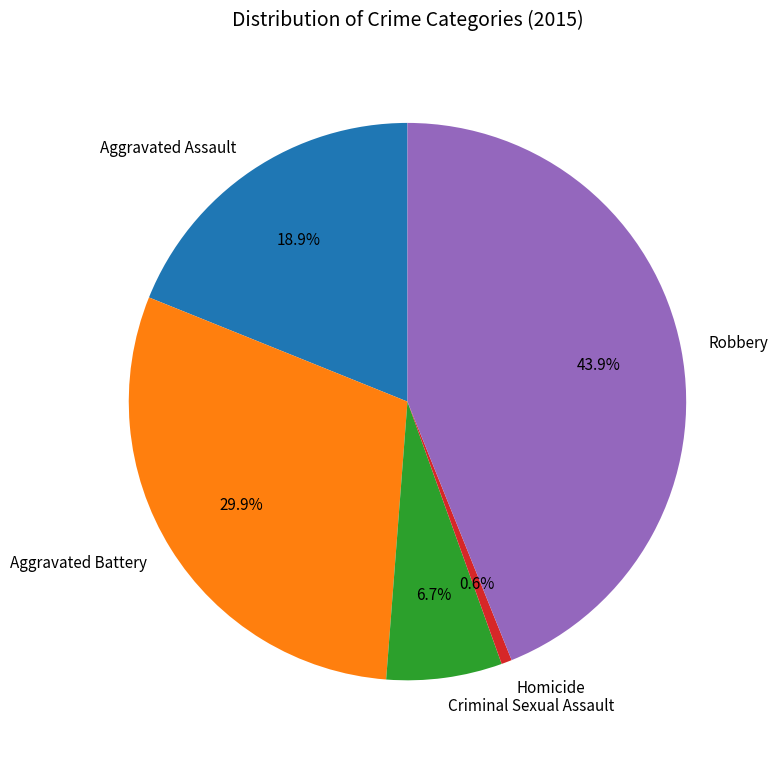

Do Robbery and Homicide together represent more than half of the pie?

No